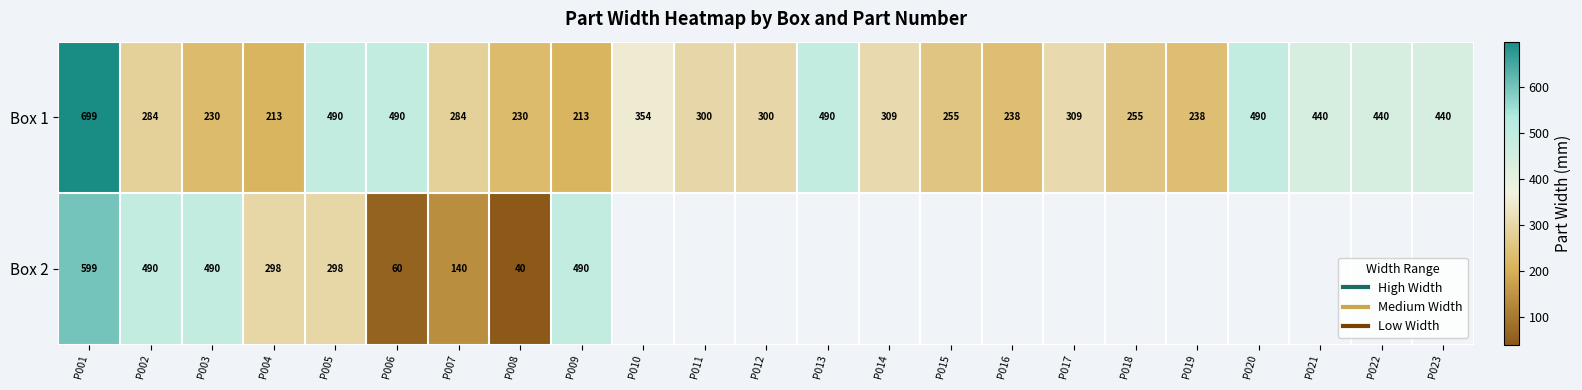

At which label does Box 1 reach its peak?

P001